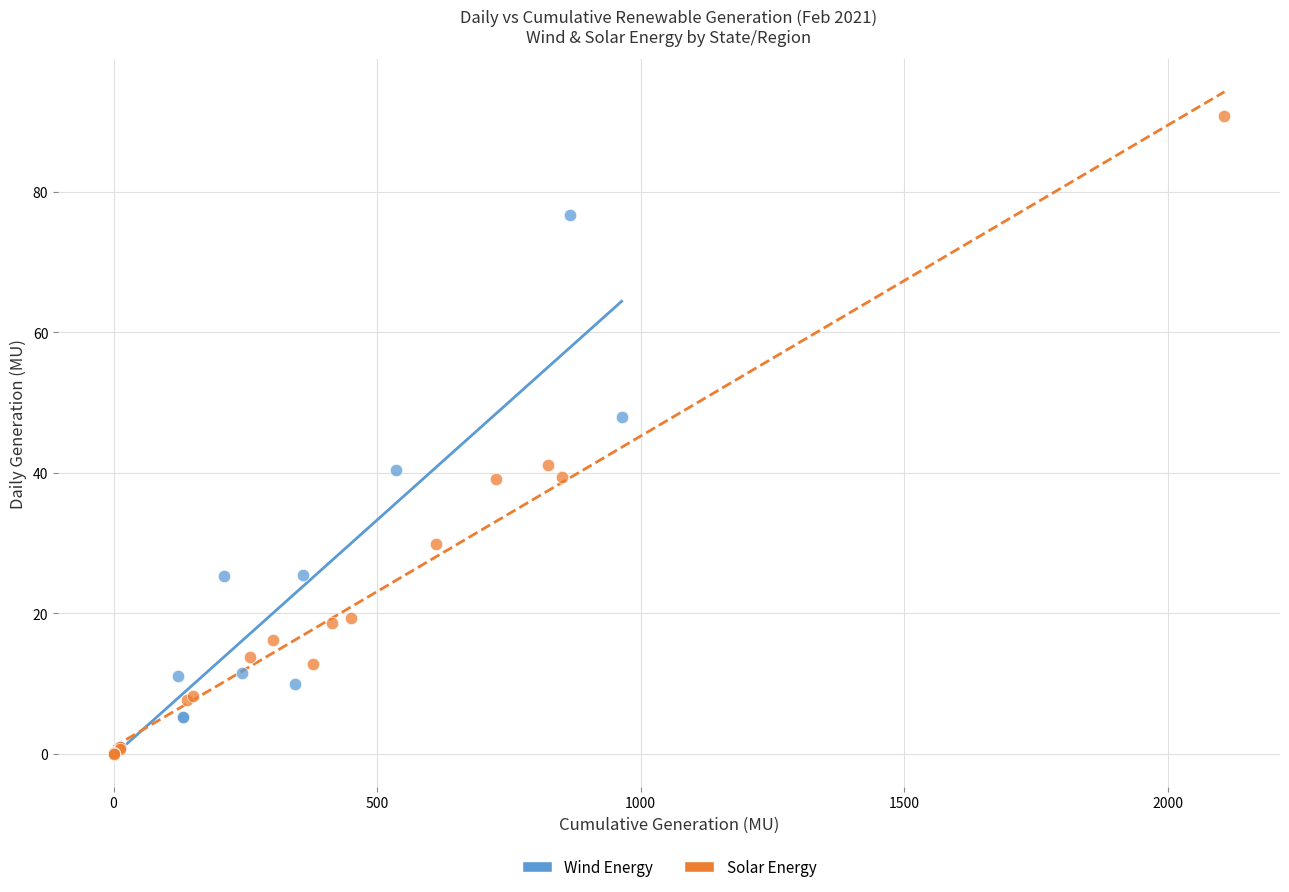

Which series reaches the maximum Y coordinate?

Solar Energy